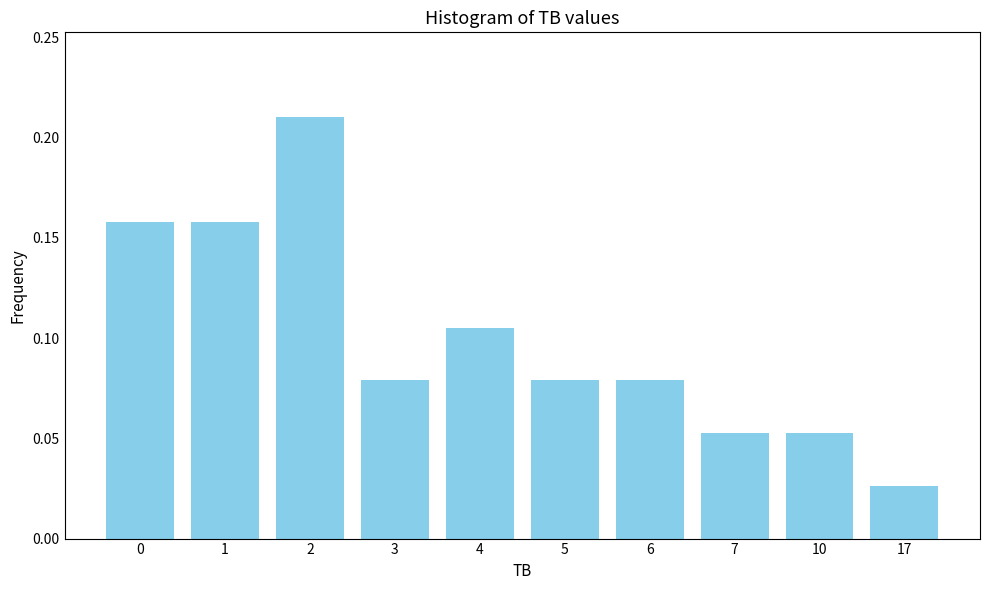

How many values are between 0 and 1?

10